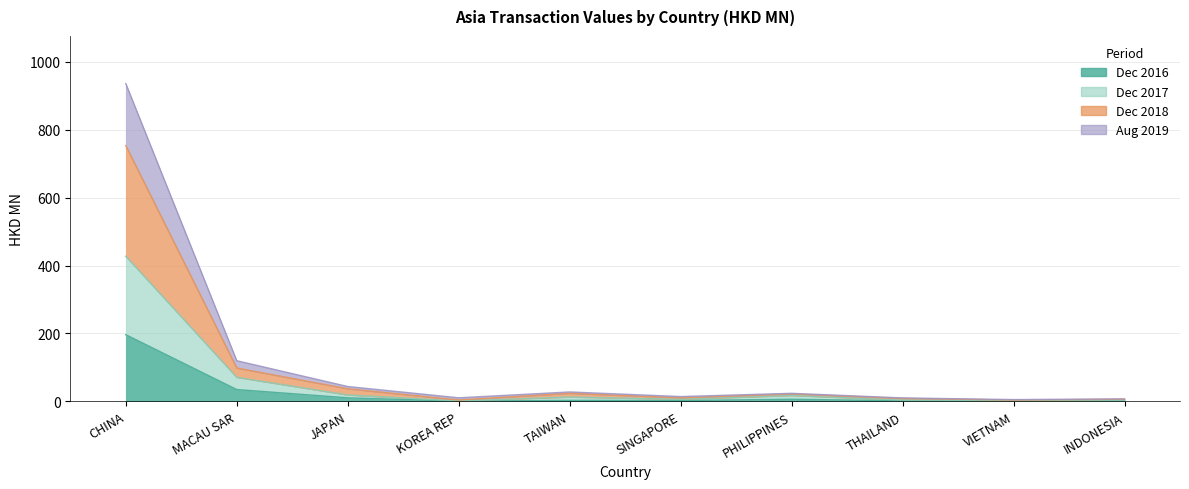

What position from the left is PHILIPPINES?

7